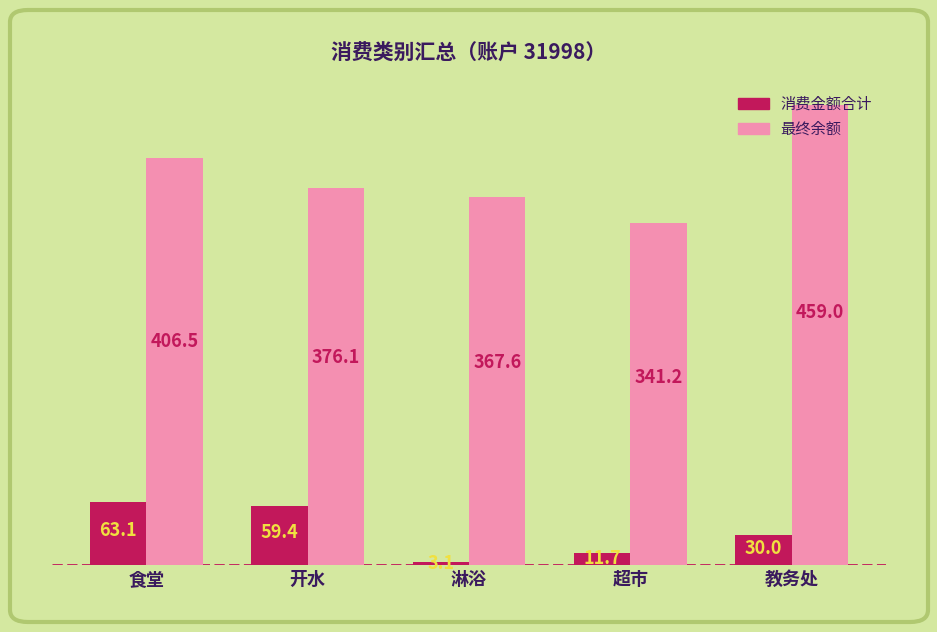

Reading left to right, extract all data points from this chart.

消费金额合计: 食堂=63.1	开水=59.4	淋浴=3.1	超市=11.7	教务处=30.0
最终余额: 食堂=406.5	开水=376.1	淋浴=367.6	超市=341.2	教务处=459.0